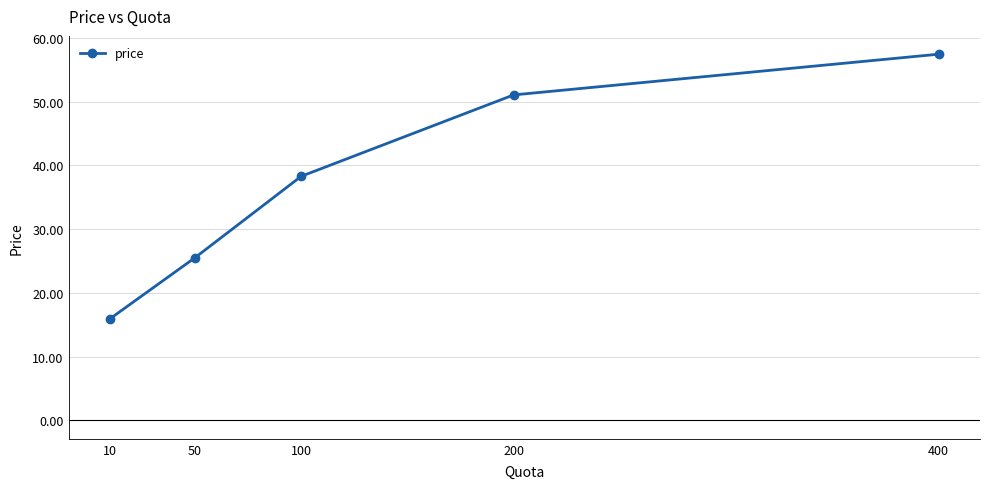

The chart shows a value of 53.0 at 100. True or false?

False